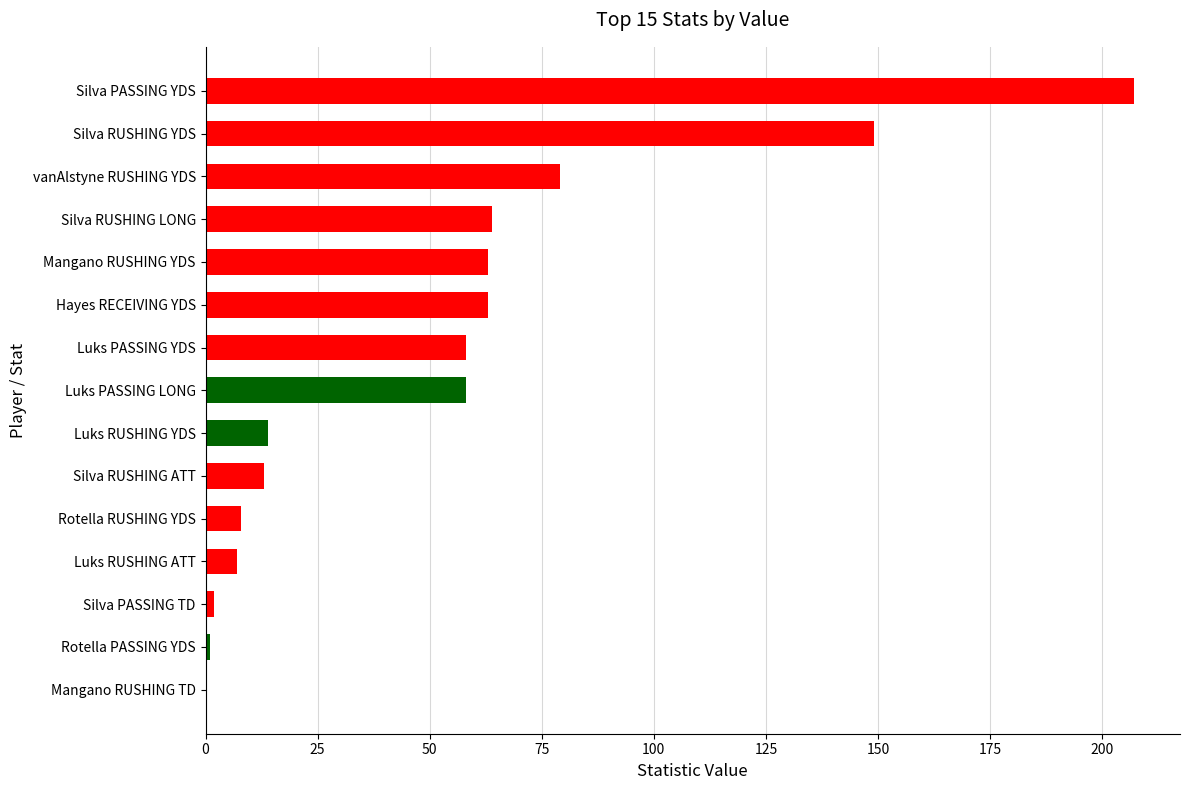

Between Rotella PASSING YDS and Silva RUSHING ATT, which is larger?

Silva RUSHING ATT